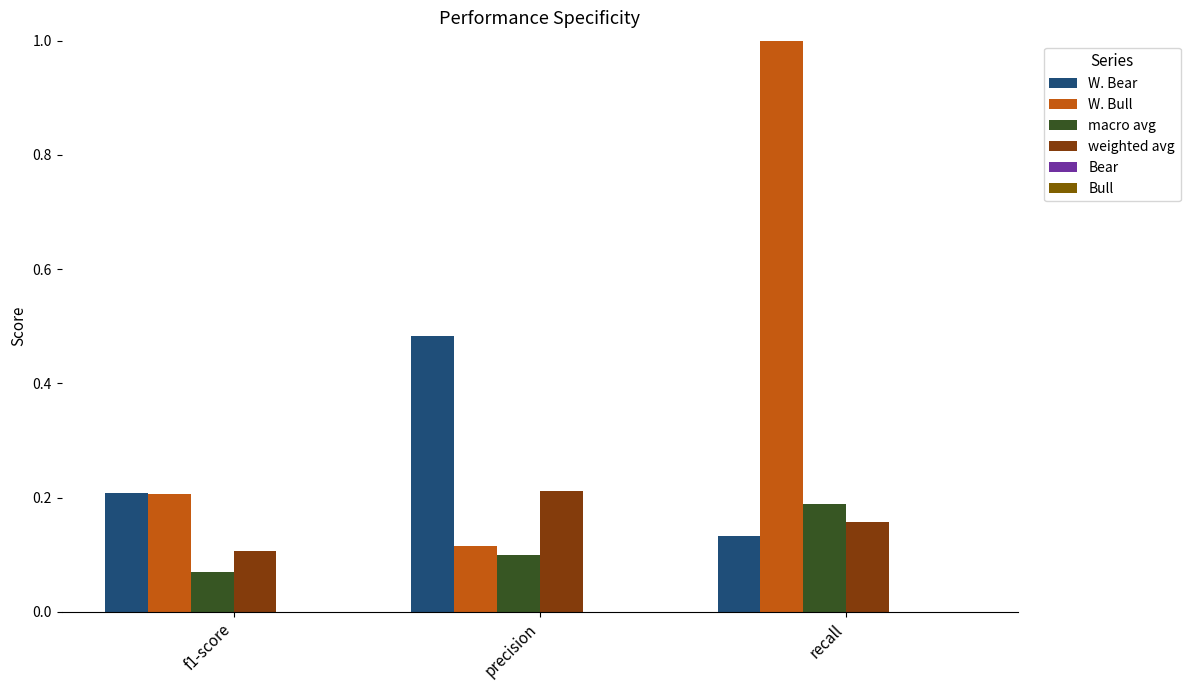

Which category has the lowest value in the macro avg series?

f1-score